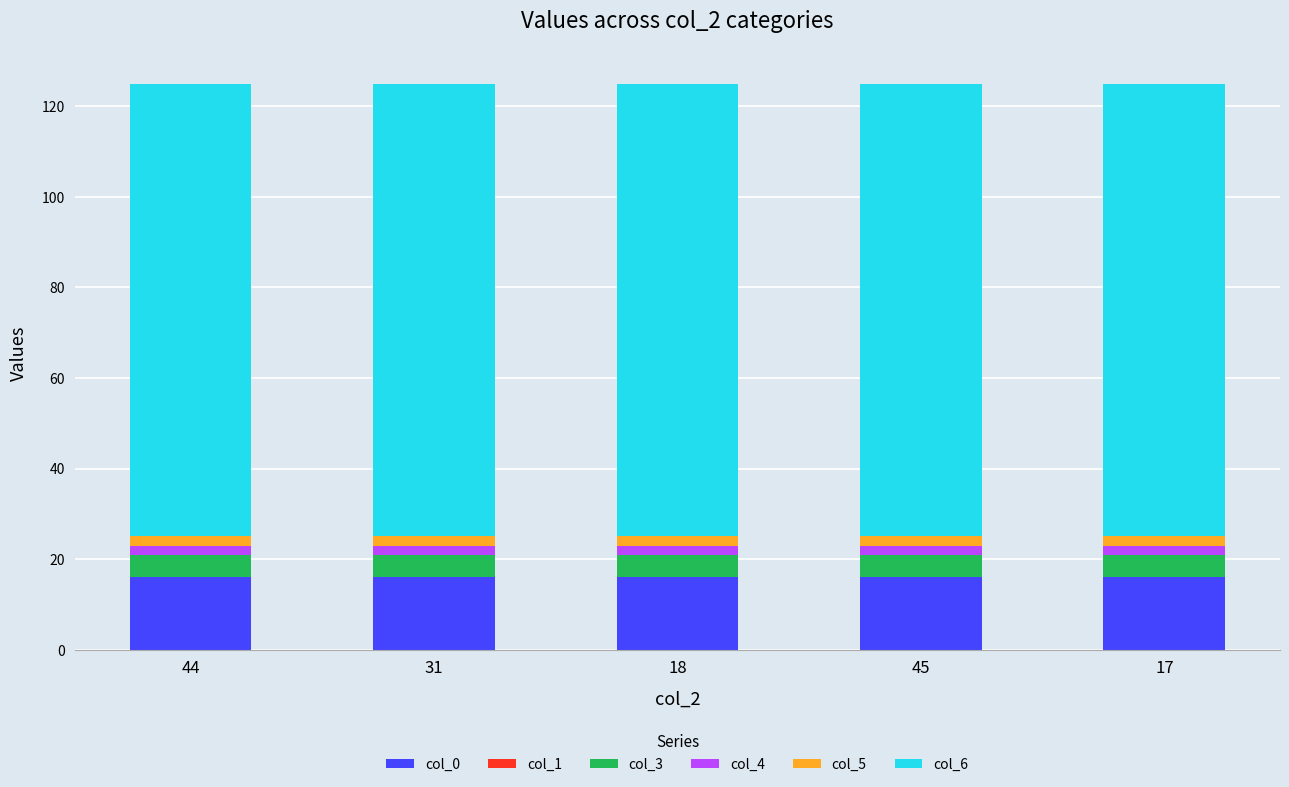

The col_0 series shows 16 at 18. True or false?

True